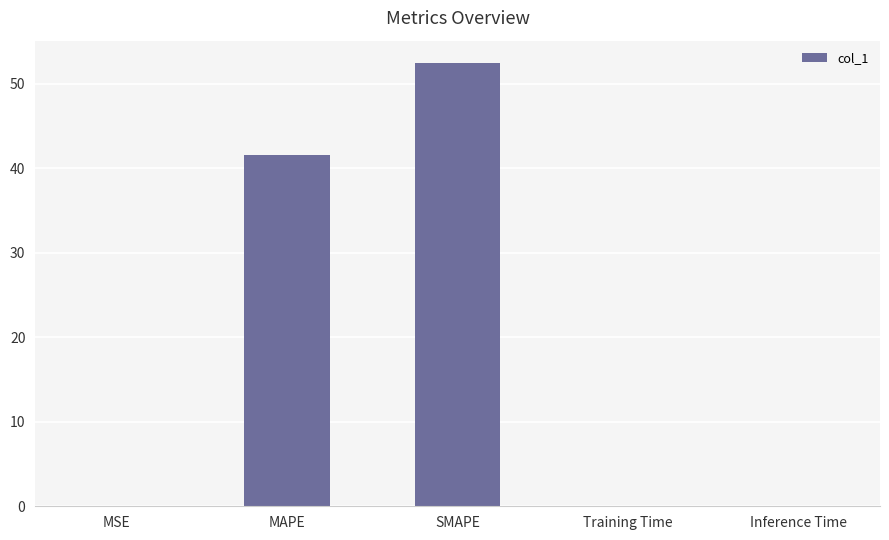

Where is the data nearest to the value 26?

MAPE